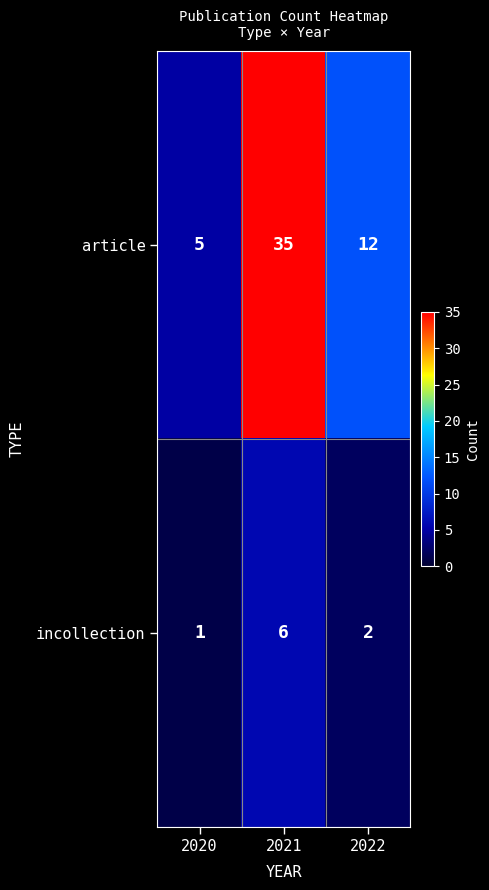

Where does the article series first go above 12?

2021